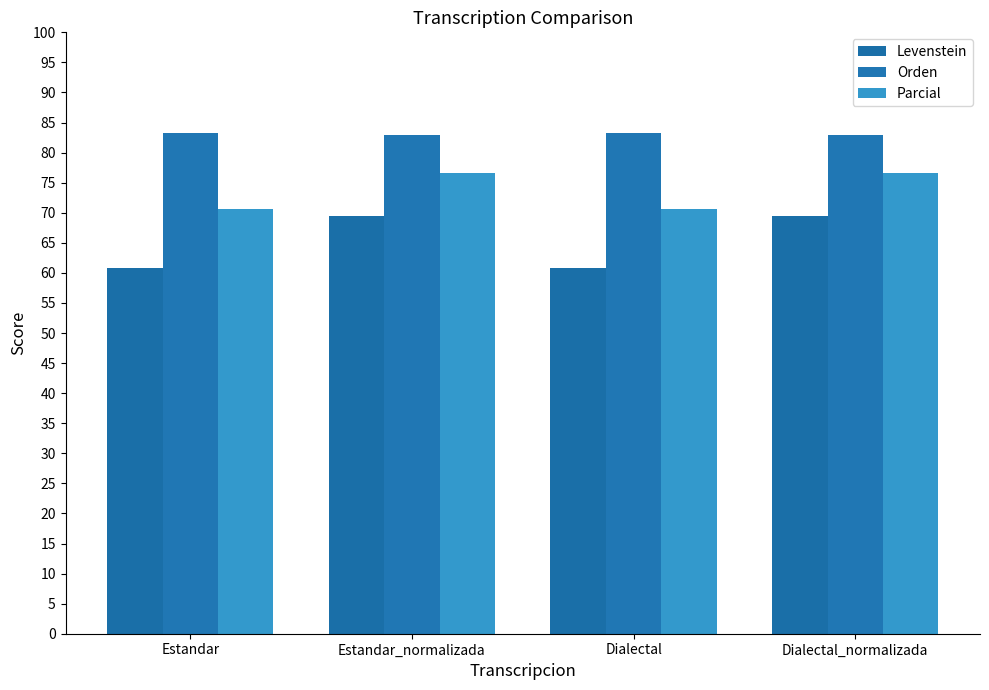

Count the number of data series in this chart.

3